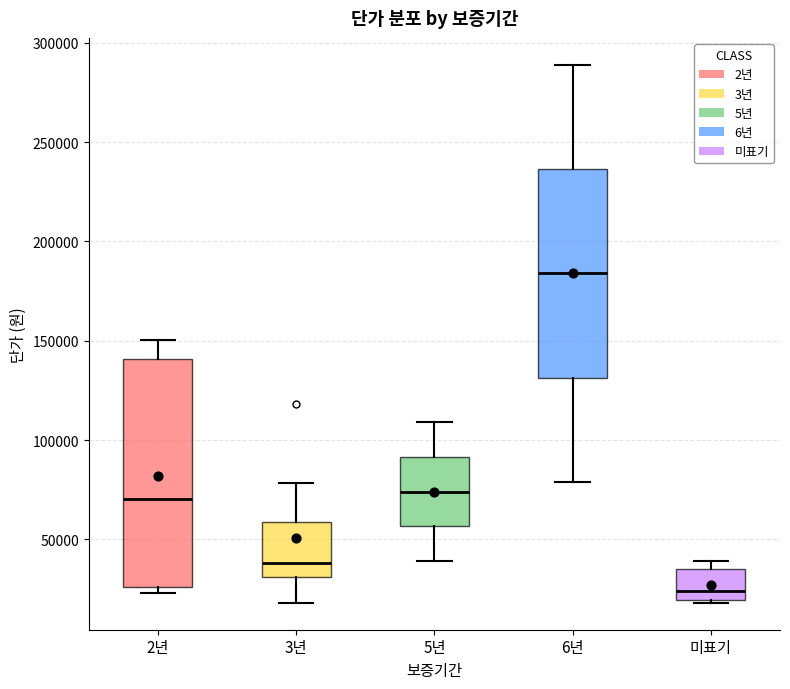

Comparing the boxes themselves (not the whiskers), which one is the tallest?

2년